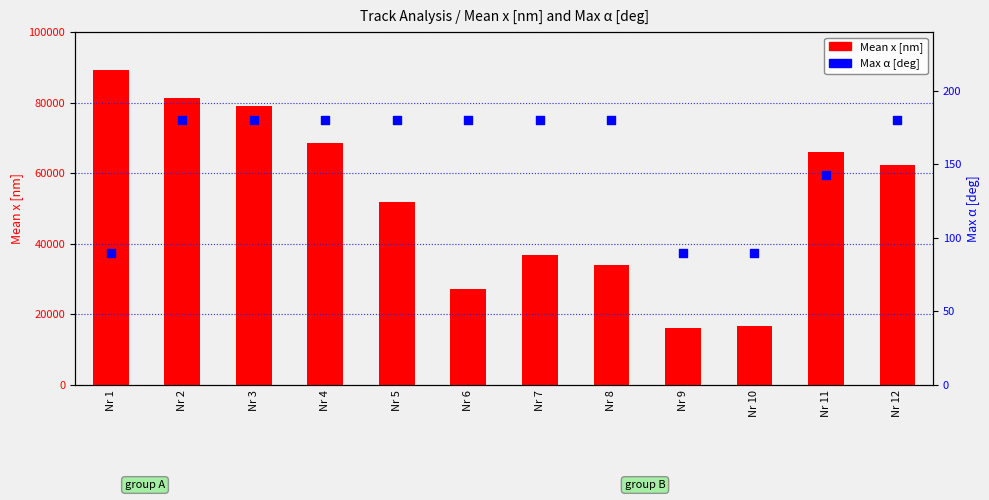

What is the total value across all series at Nr 2?

81601.8